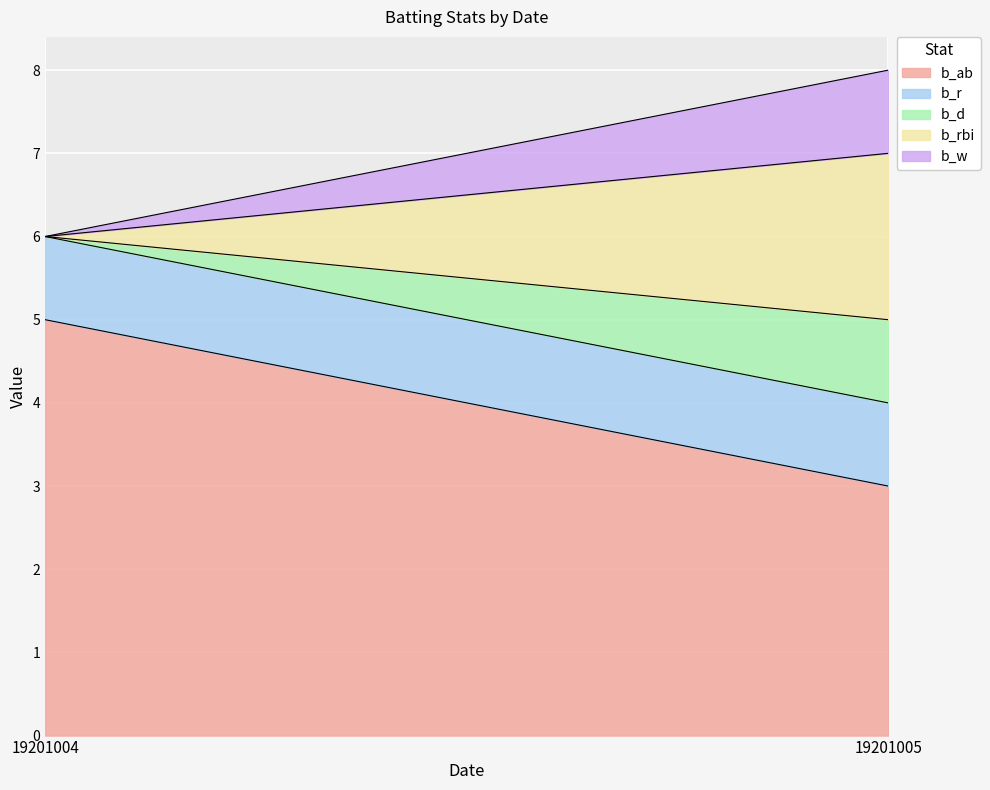

Is it true that b_ab equals 2 at 19201005?

False